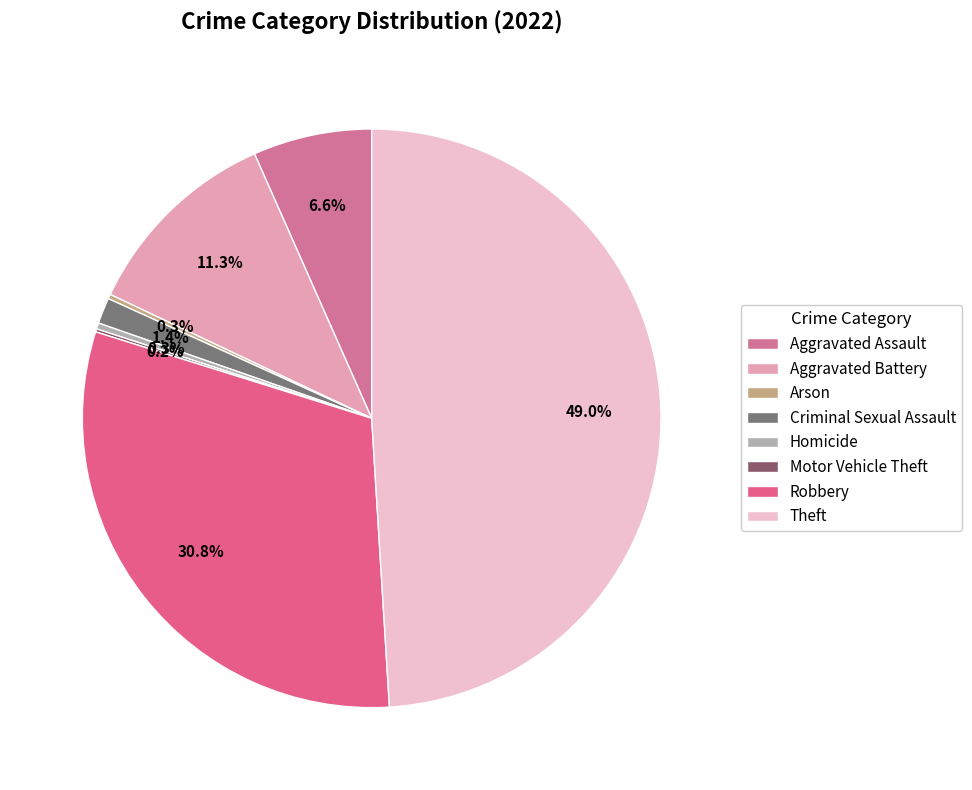

How much of the chart is everything except Arson?

99.7%